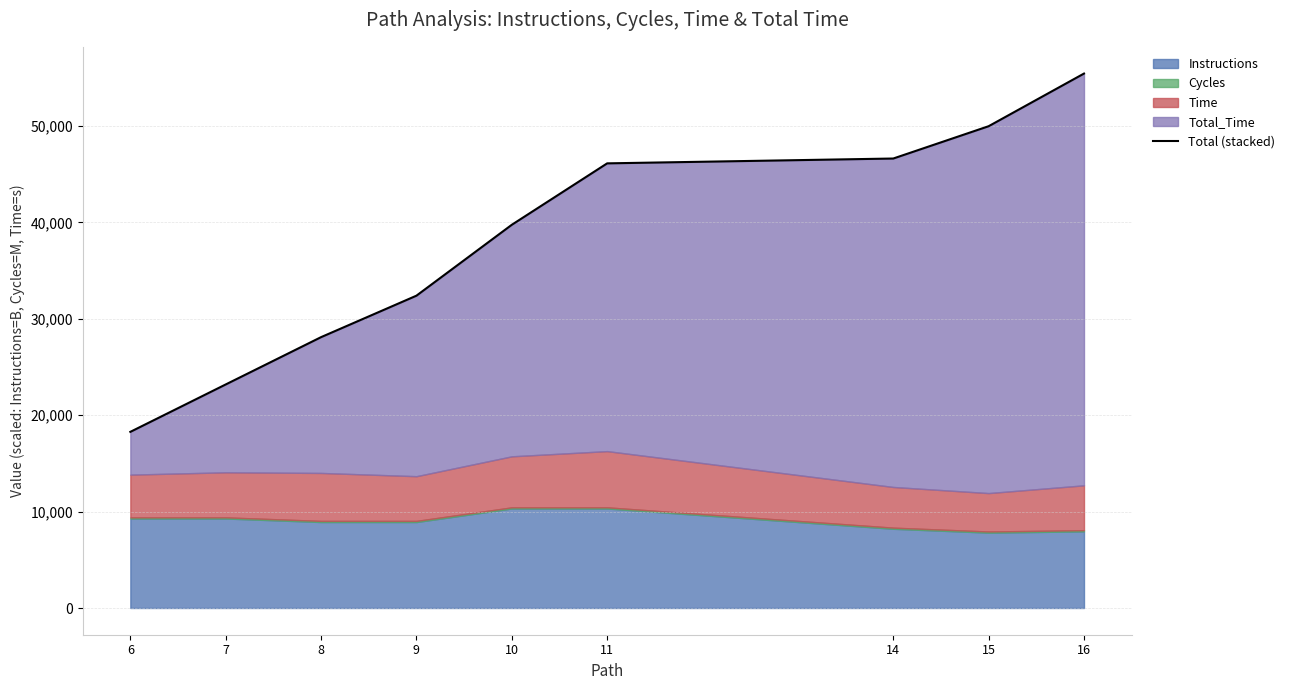

List the labels in order of value, smallest first.

6, 7, 8, 9, 10, 11, 14, 15, 16